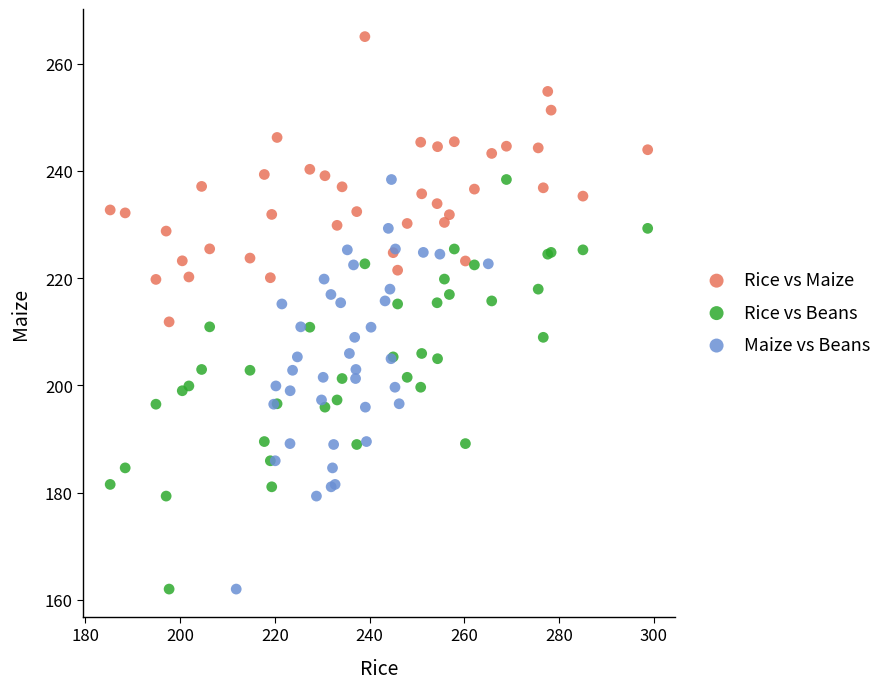

What are all the series names shown in the legend?

Rice vs Maize, Rice vs Beans, Maize vs Beans